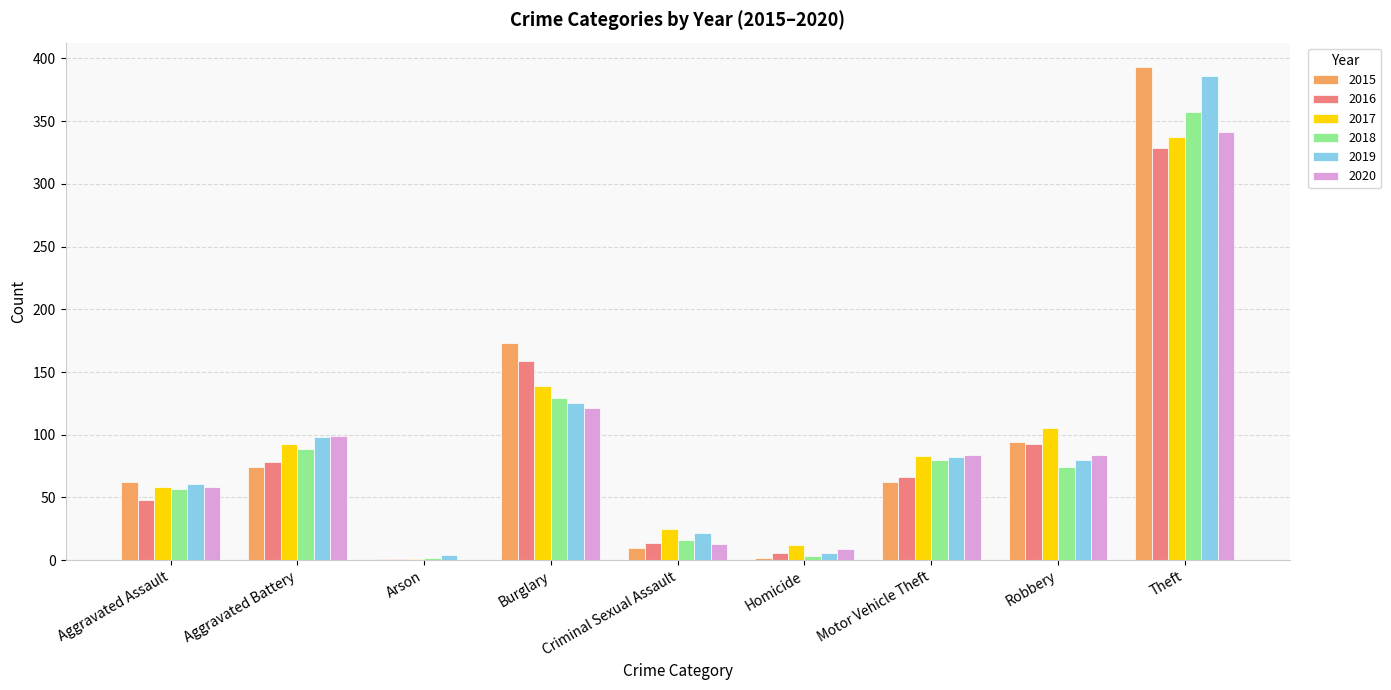

How many groups of bars are there?

9